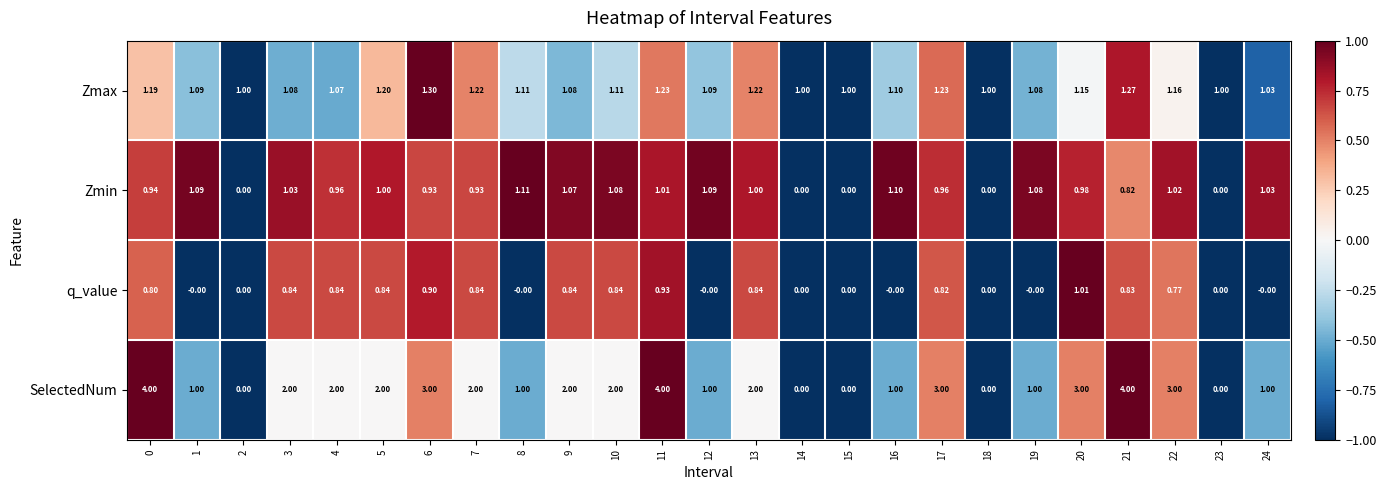

What is the greatest value displayed?

4.0